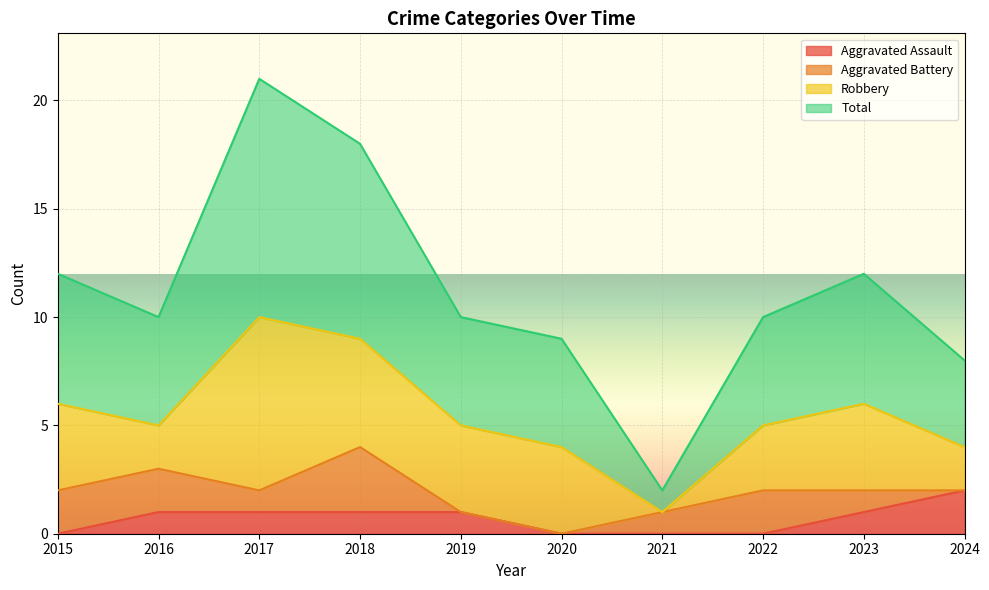

What is the highest value of the Aggravated Assault series?

2